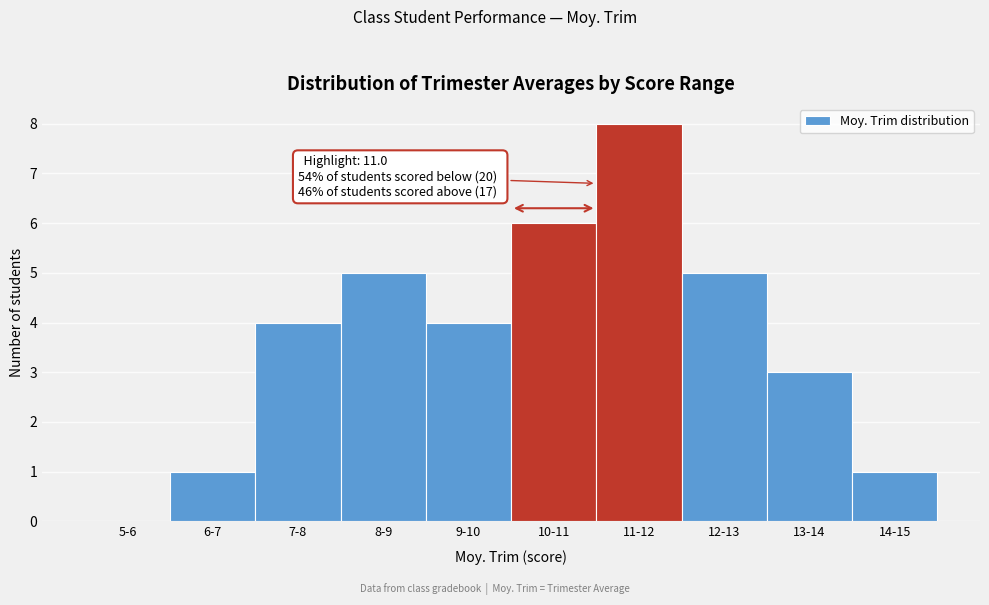

Reading left to right, list all the values displayed in this chart.

5-6=0	6-7=1	7-8=4	8-9=5	9-10=4	10-11=6	11-12=8	12-13=5	13-14=3	14-15=1